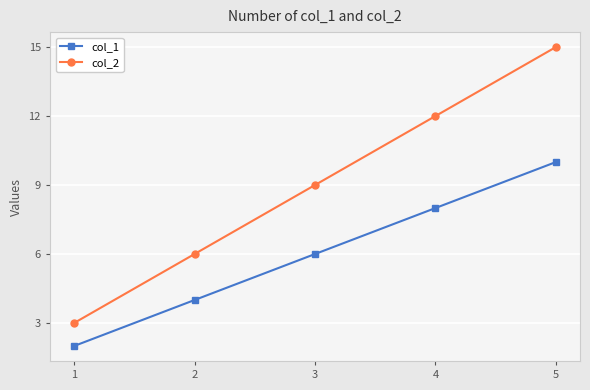

True or false: col_1 and col_2 cross at least once.

False